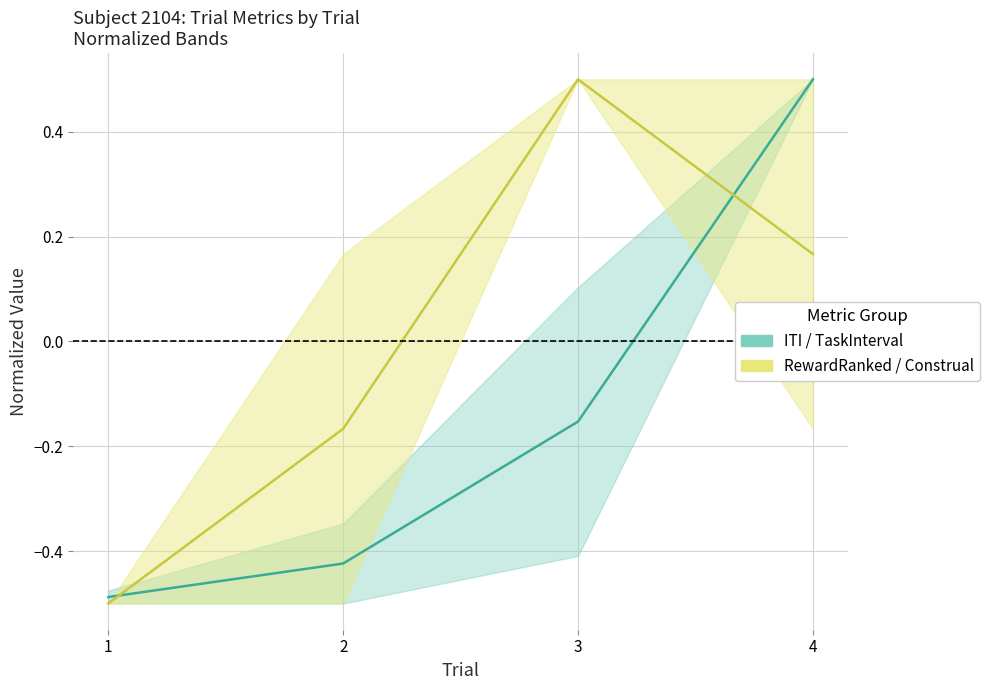

Where is the first local maximum for RewardRanked / Construal?

3